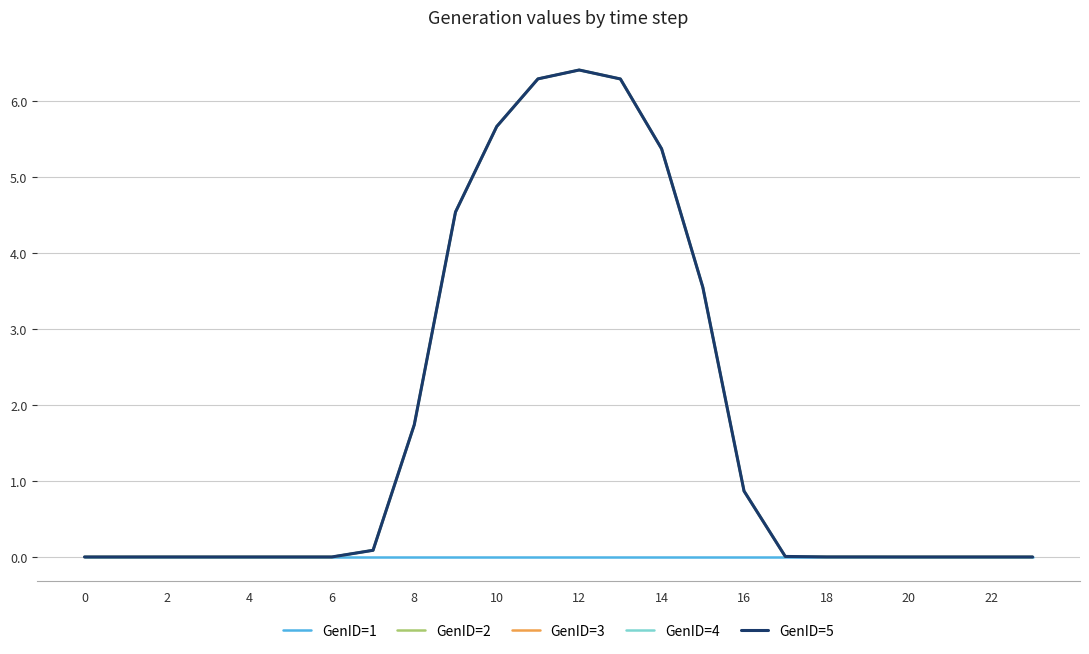

Does the chart display data point markers on the line(s)?

No